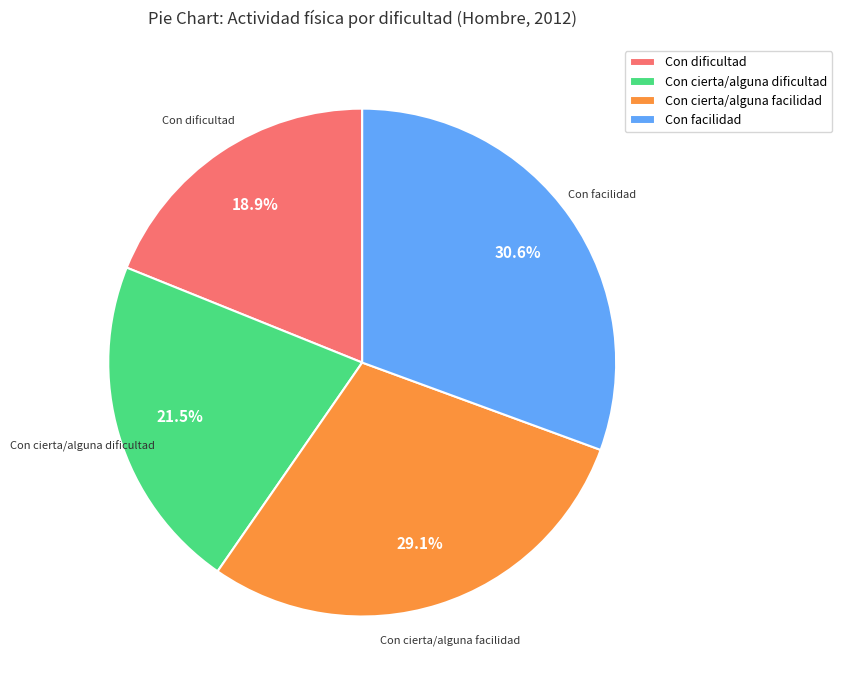

The Con dificultad slice represents 19% of the pie. True or false?

True